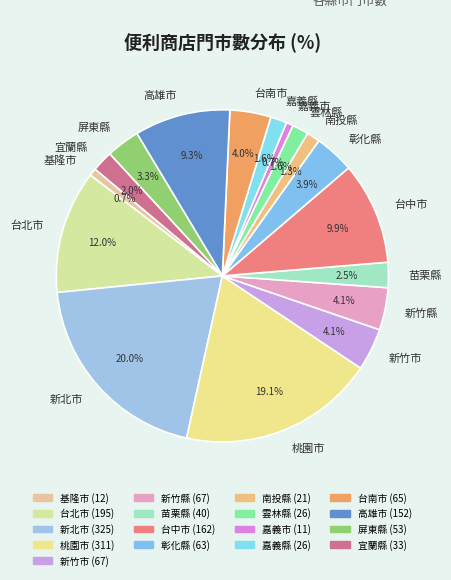

Is 台北市 the majority of the pie?

No